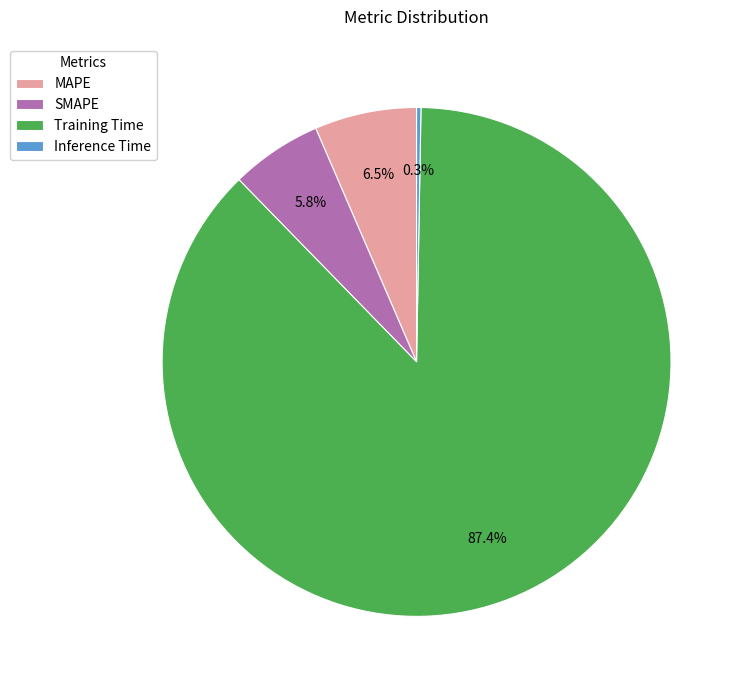

Does SMAPE represent more than half of the total?

No